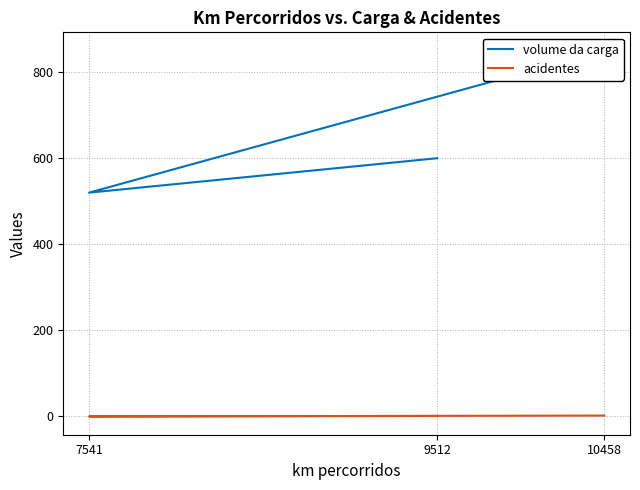

Which series has the largest range (max minus min)?

volume da carga